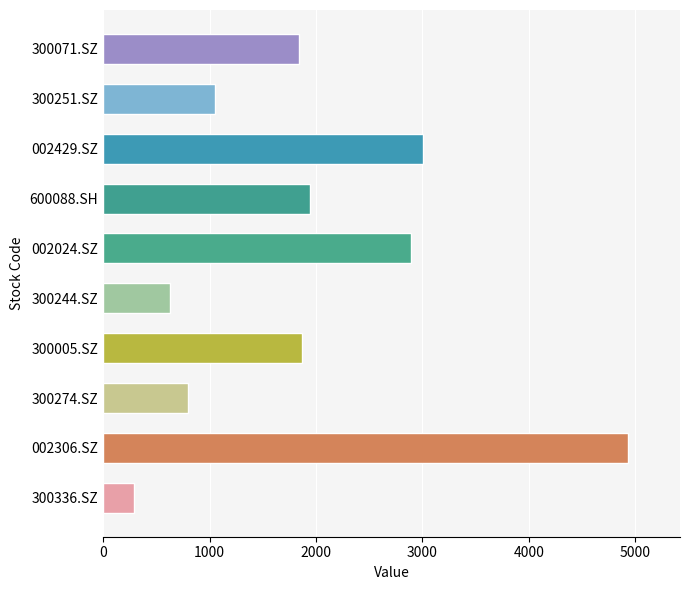

Is it true that the value at 002306.SZ is 2854.2?

False